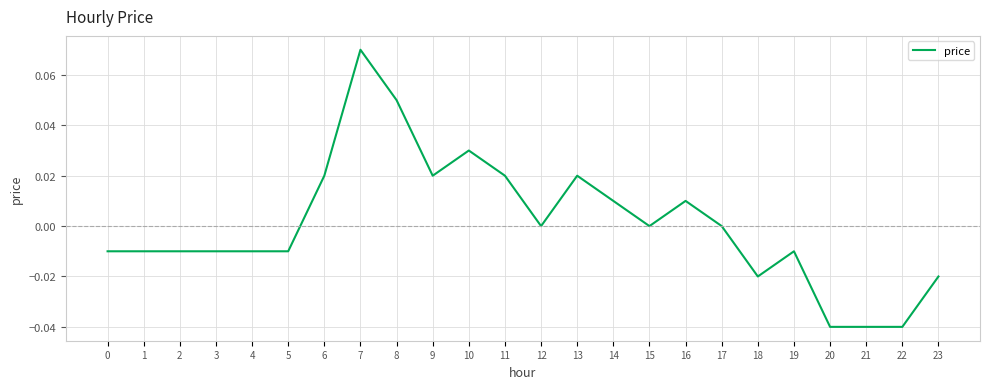

Between 12 and 11, which is larger?

11